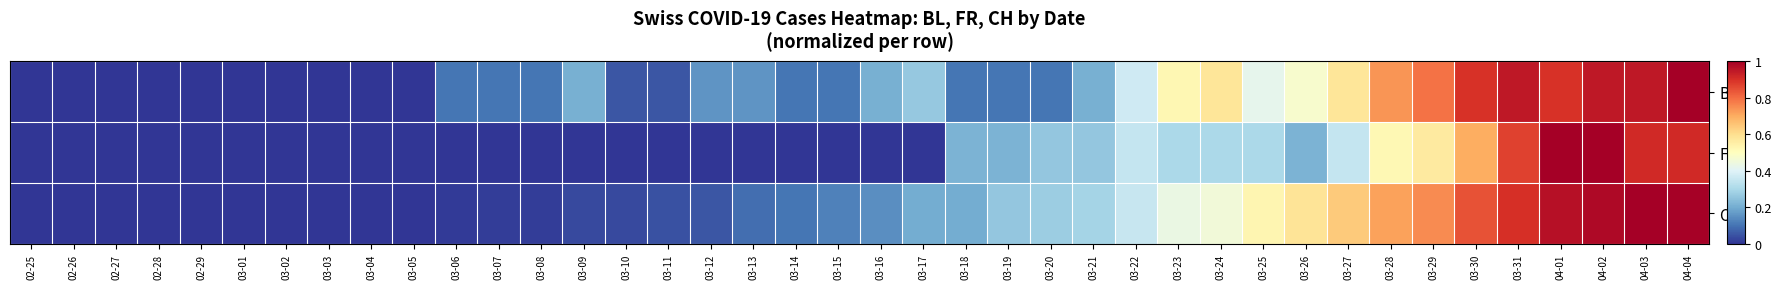

Which label corresponds to the smallest value in the chart?

02-25